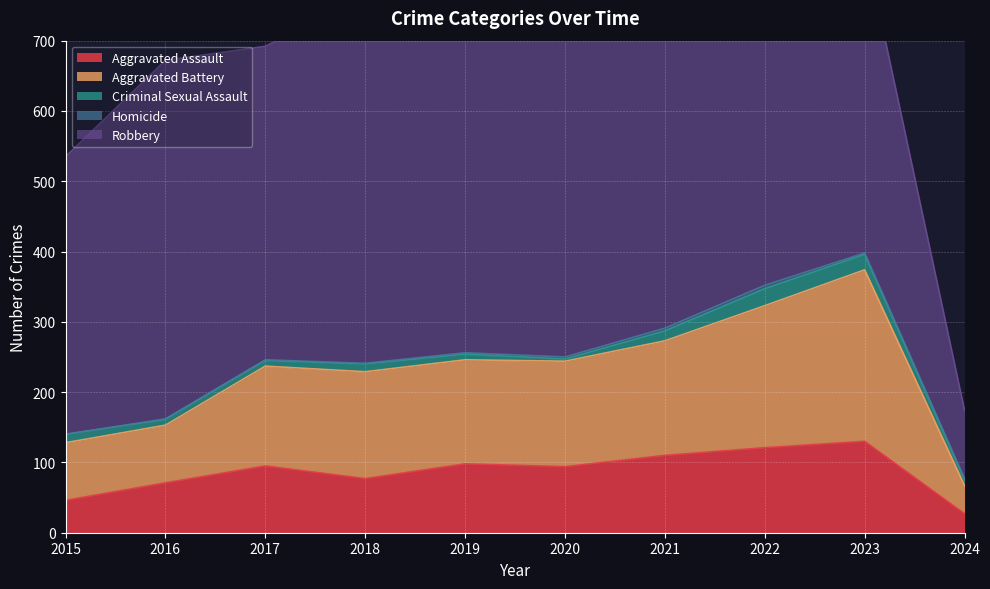

How many data points in Robbery are above 484?

4